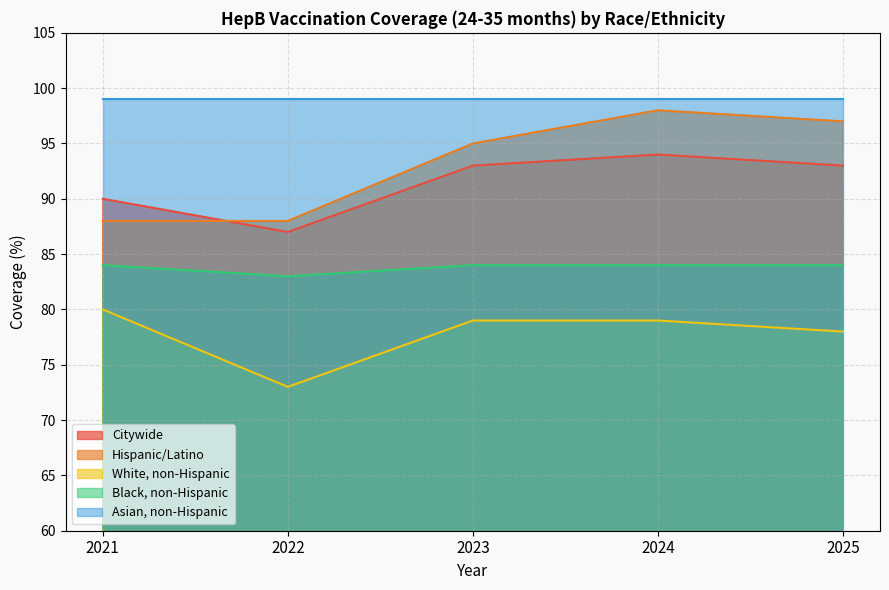

Which has a higher value, 2023 or 2022?

2023